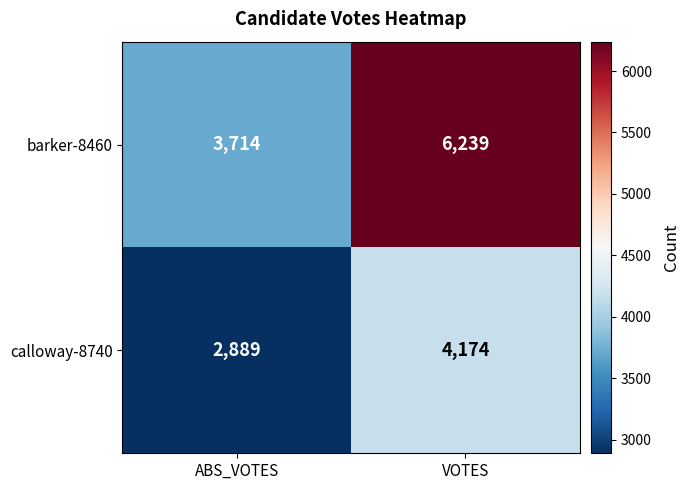

Where is barker-8460 nearest to the value 4976?

ABS_VOTES